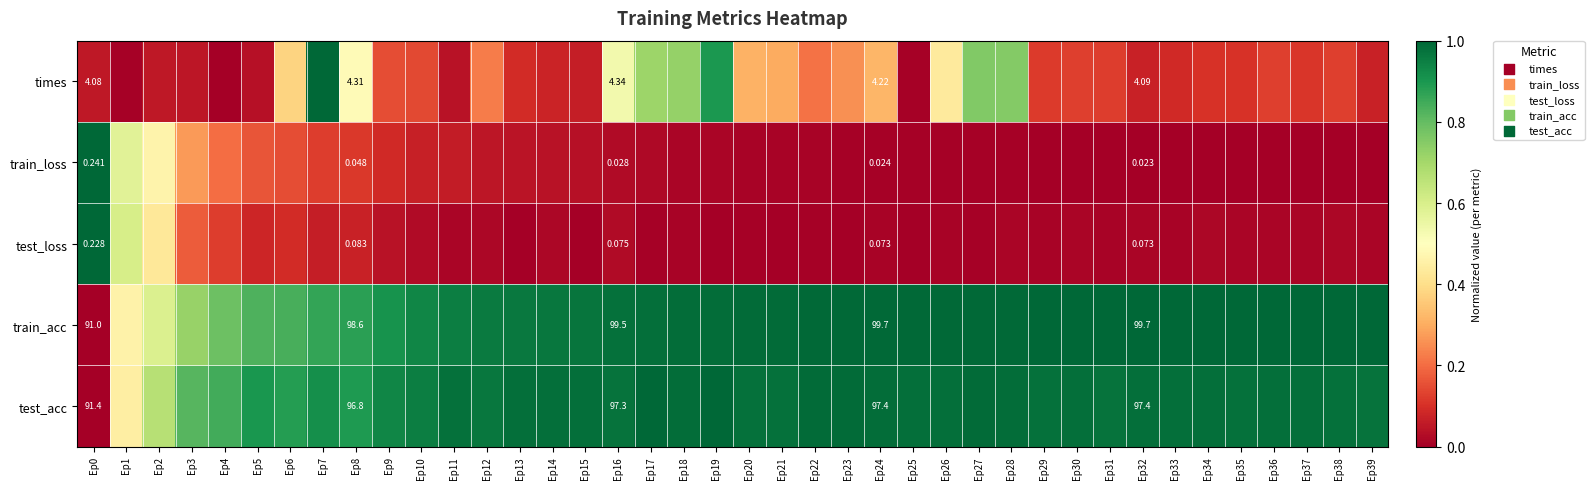

At which category is the sum across all series the highest?

Ep7